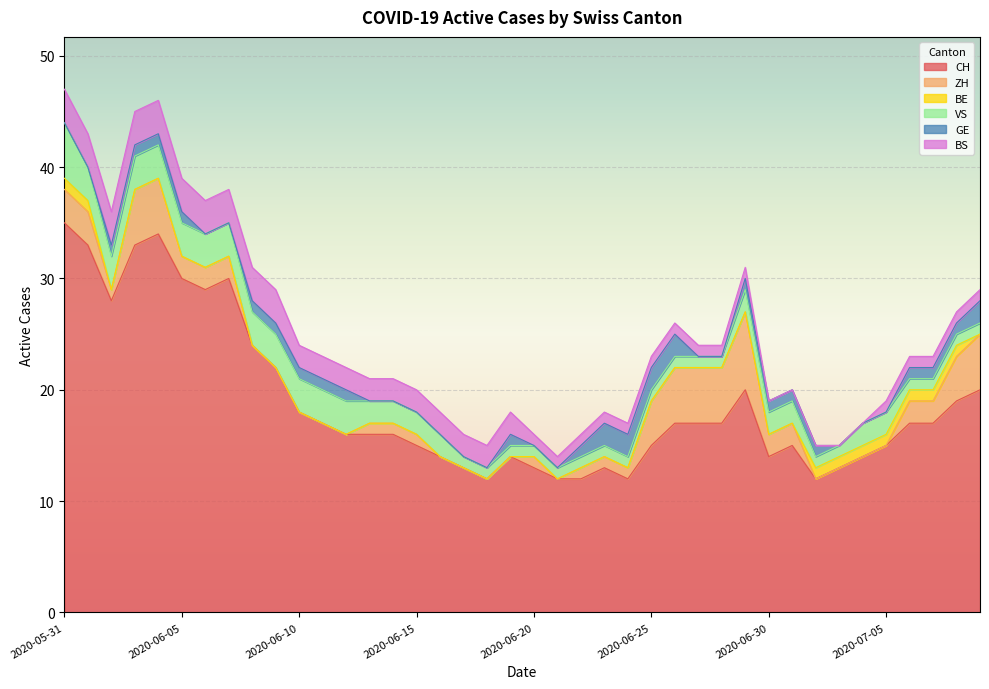

What is the average value of the BS series?

2